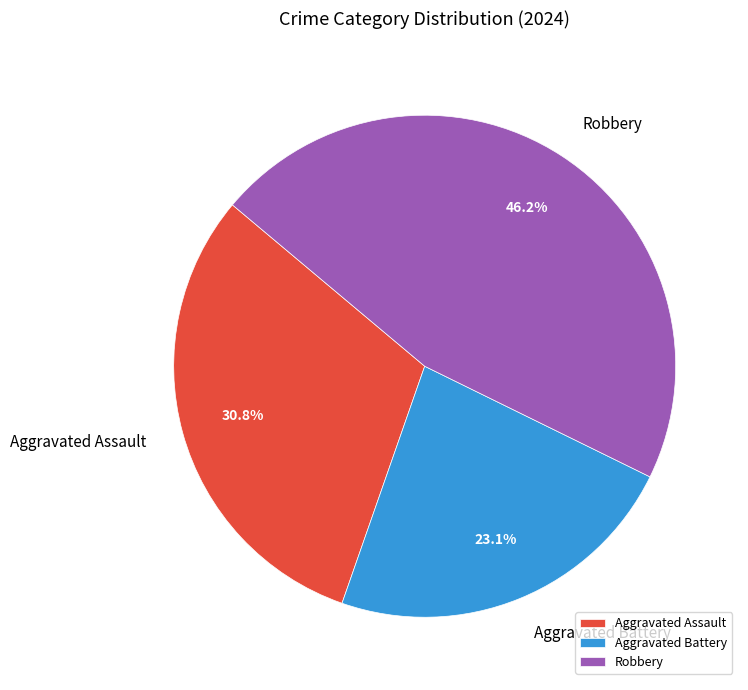

Is it true that Aggravated Assault is 31% of the pie?

True